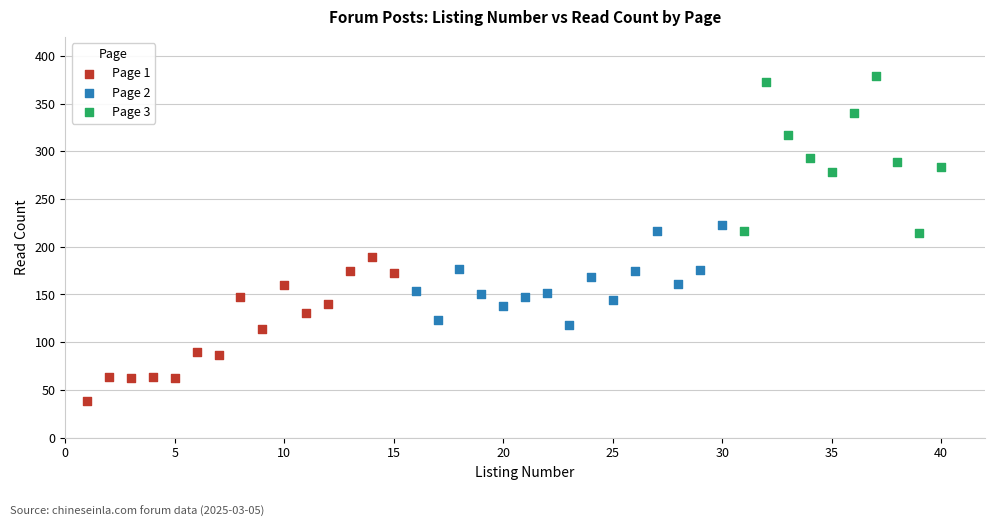

Which series contains the lowest Y value?

Page 1